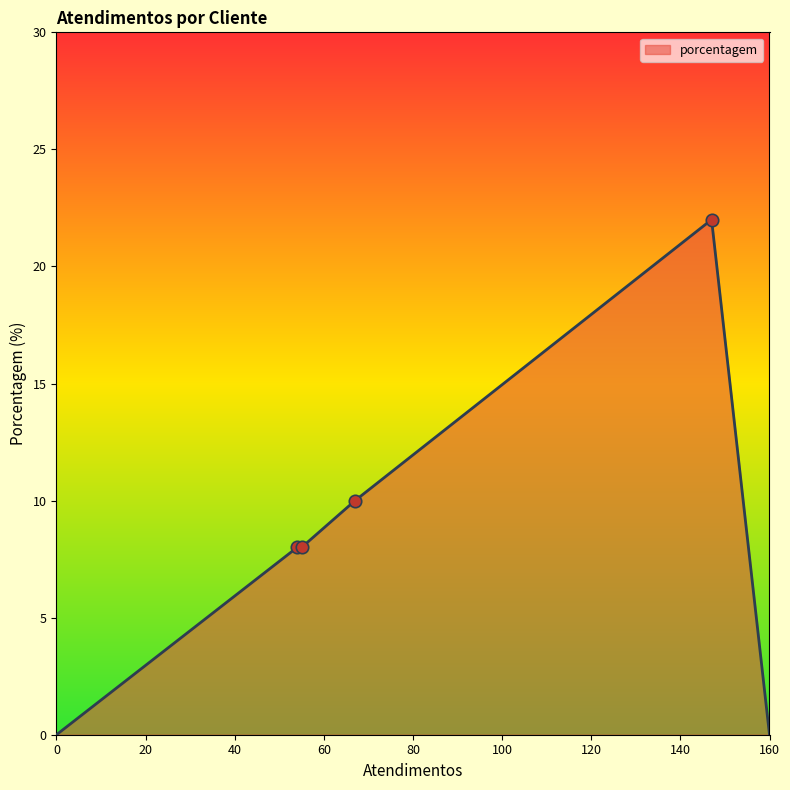

What is the greatest value displayed?

22